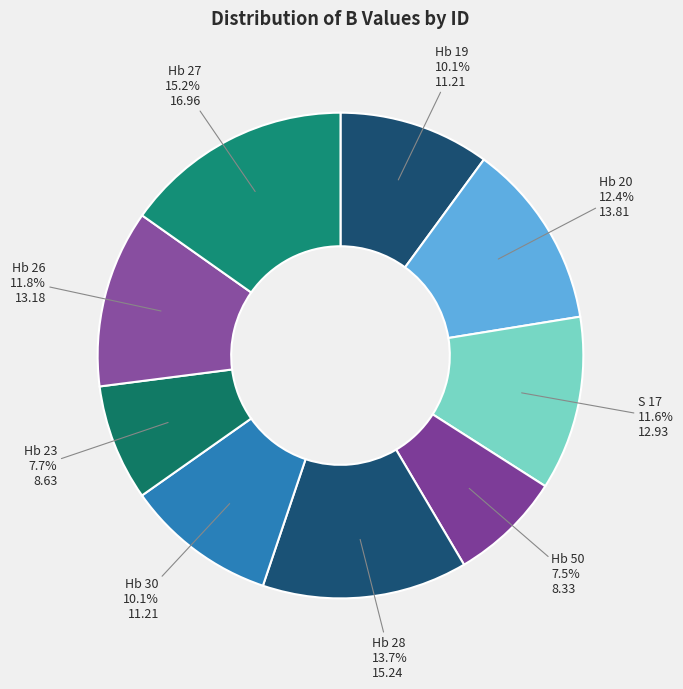

Which slice is the smallest?

Hb 50